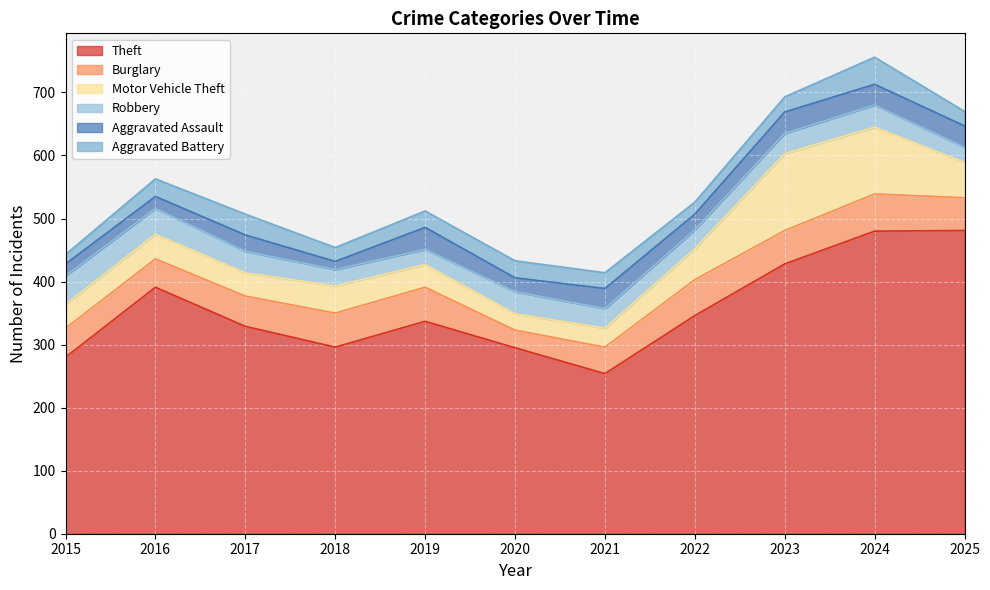

What is the maximum value shown in the chart?

481